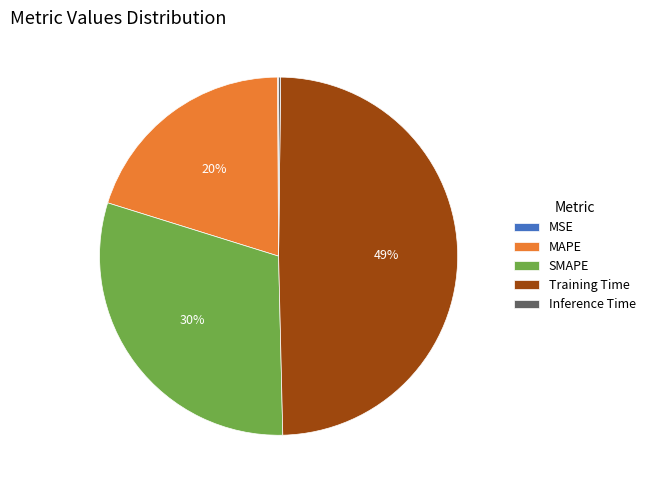

Does any single category account for the majority?

No